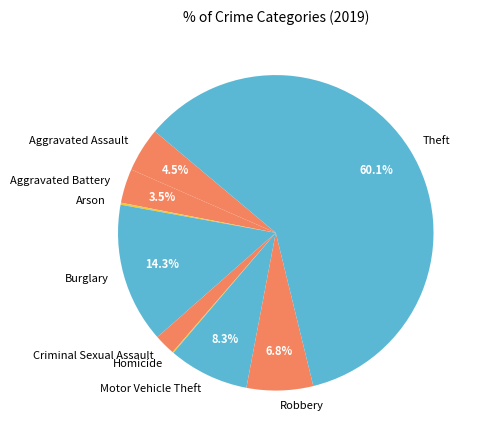

What is the largest slice in the pie chart?

Theft